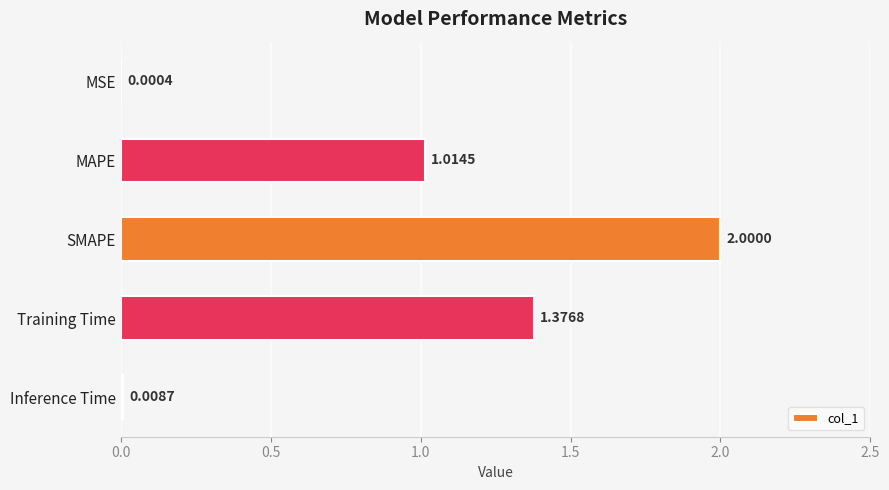

At which label is the value closest to 1?

MAPE